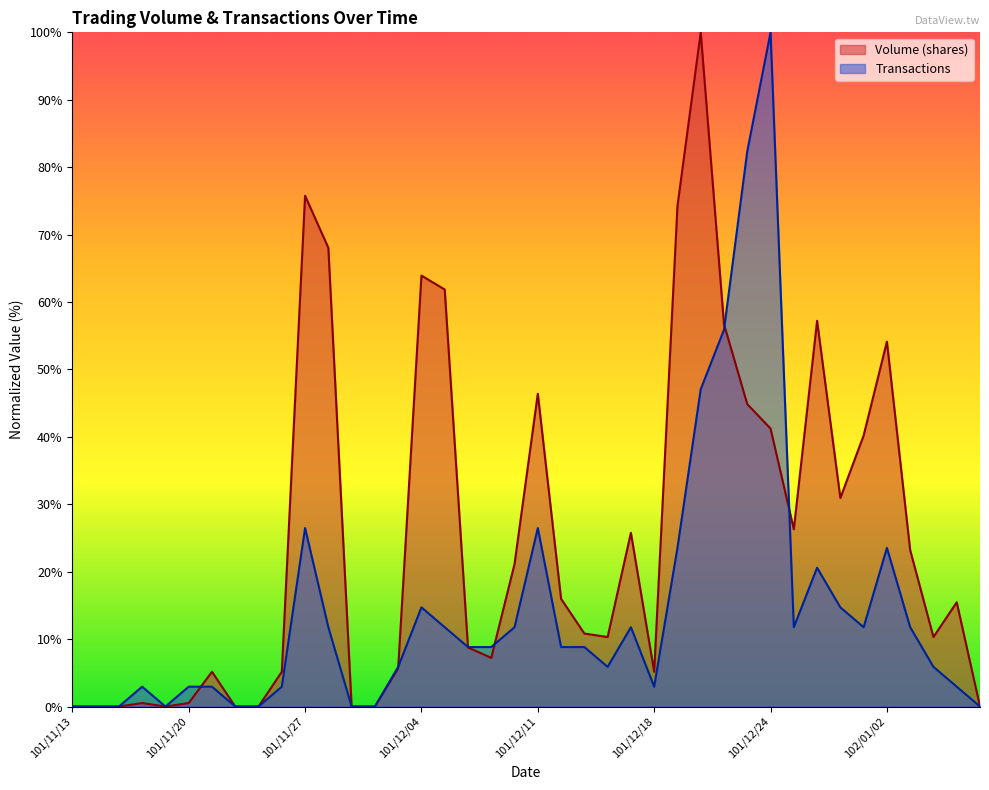

Reading left to right, what are all the values shown in this chart?

Volume (shares): 101/11/13=0.0	101/11/14=0.0	101/11/15=0.0	101/11/16=0.5	101/11/19=0.0	101/11/20=0.5	101/11/21=5.2	101/11/22=0.0	101/11/23=0.0	101/11/26=5.2	101/11/27=75.8	101/11/28=68.0	101/11/29=0.0	101/11/30=0.0	101/12/03=5.7	101/12/04=63.9	101/12/05=61.9	101/12/06=8.8	101/12/07=7.2	101/12/10=21.1	101/12/11=46.4	101/12/12=16.0	101/12/13=10.8	101/12/14=10.3	101/12/17=25.8	101/12/18=5.2	101/12/19=74.2	101/12/20=100.0	101/12/21=56.7	101/12/22=44.8	101/12/24=41.2	101/12/25=26.3	101/12/26=57.2	101/12/27=30.9	101/12/28=40.2	102/01/02=54.1	102/01/03=23.2	102/01/04=10.3	102/01/07=15.5	102/01/08=0.0
Transactions: 101/11/13=0.0	101/11/14=0.0	101/11/15=0.0	101/11/16=2.9	101/11/19=0.0	101/11/20=2.9	101/11/21=2.9	101/11/22=0.0	101/11/23=0.0	101/11/26=2.9	101/11/27=26.5	101/11/28=11.8	101/11/29=0.0	101/11/30=0.0	101/12/03=5.9	101/12/04=14.7	101/12/05=11.8	101/12/06=8.8	101/12/07=8.8	101/12/10=11.8	101/12/11=26.5	101/12/12=8.8	101/12/13=8.8	101/12/14=5.9	101/12/17=11.8	101/12/18=2.9	101/12/19=23.5	101/12/20=47.1	101/12/21=55.9	101/12/22=82.4	101/12/24=100.0	101/12/25=11.8	101/12/26=20.6	101/12/27=14.7	101/12/28=11.8	102/01/02=23.5	102/01/03=11.8	102/01/04=5.9	102/01/07=2.9	102/01/08=0.0